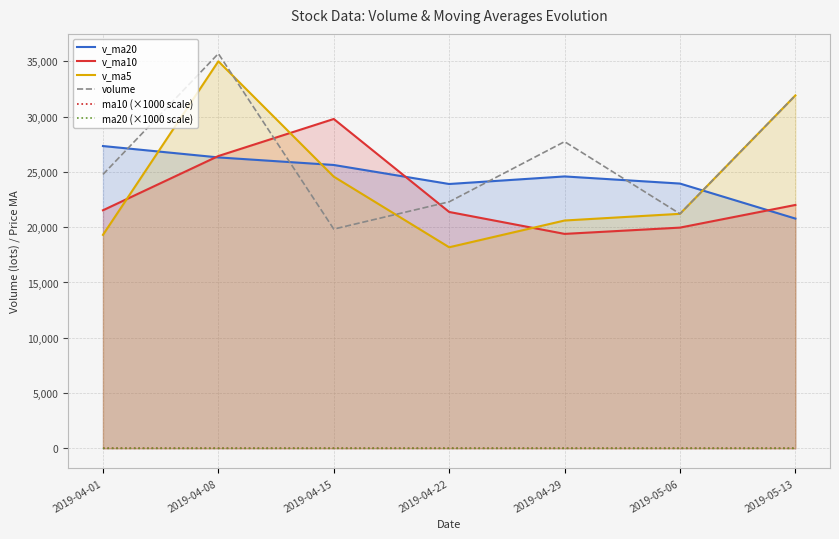

The value of ma20 (×1000 scale) at 2019-05-06 is 11.8. True or false?

True